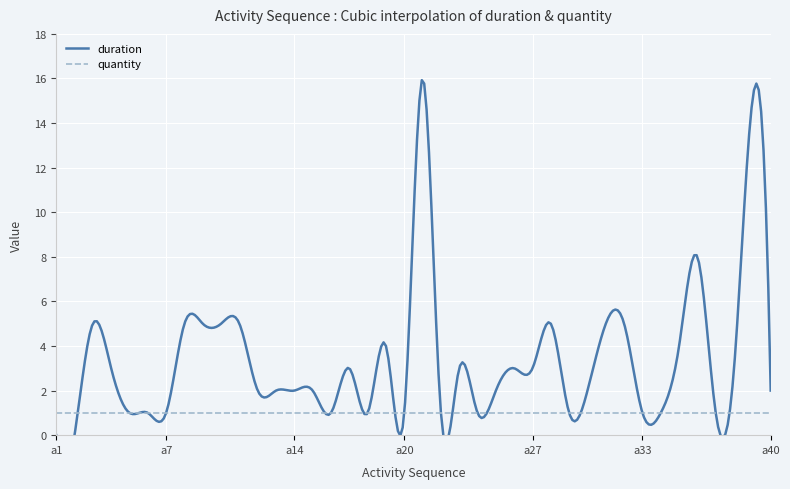

What is the greatest value displayed?

16